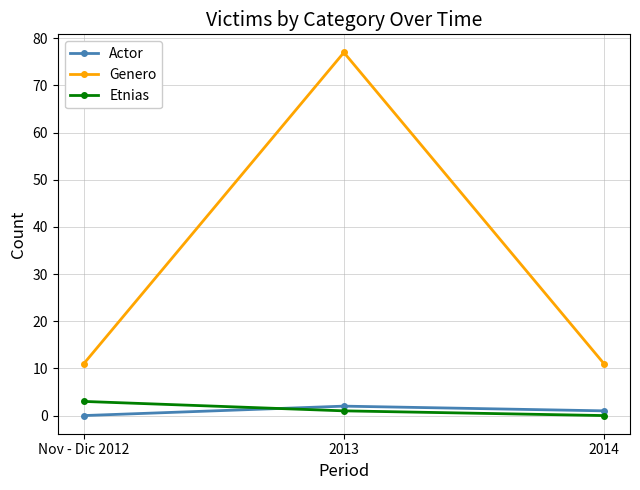

What value does the Actor series have at 2014?

1